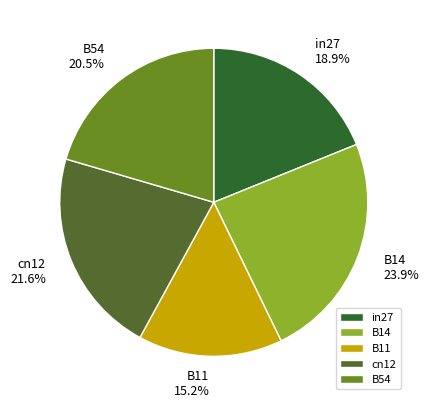

What portion of the pie excludes B54?

79.5%